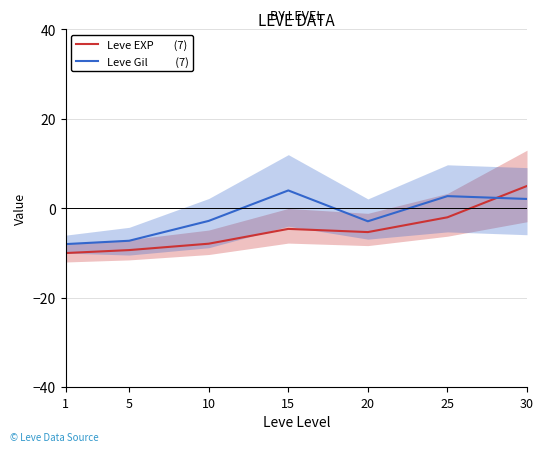

What is the spread (max minus min) of values at 25?

4.7